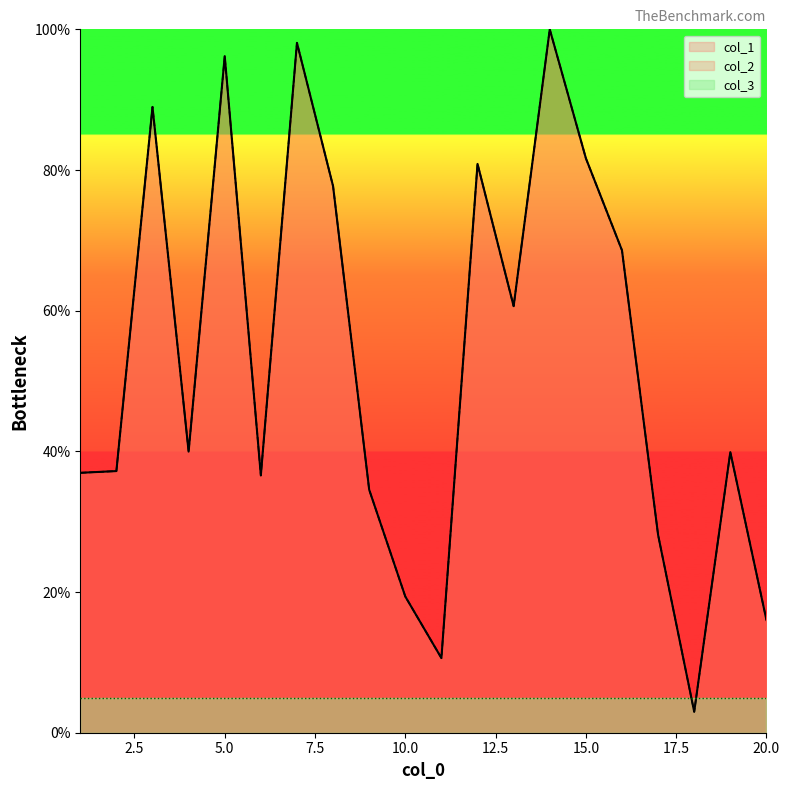

True or false: col_1 and col_2 intersect in this chart.

False